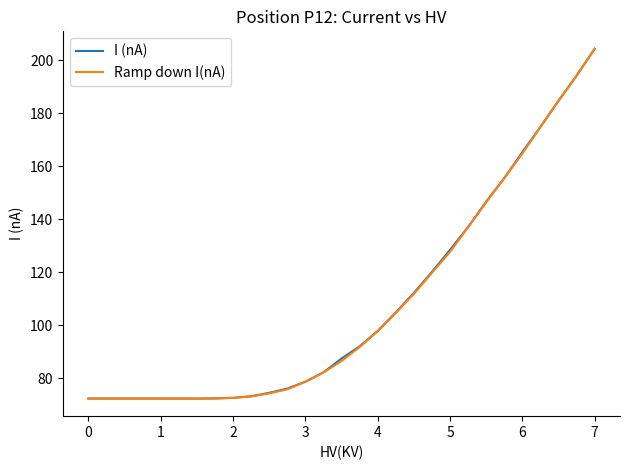

What is the maximum value for I (nA)?

204.3